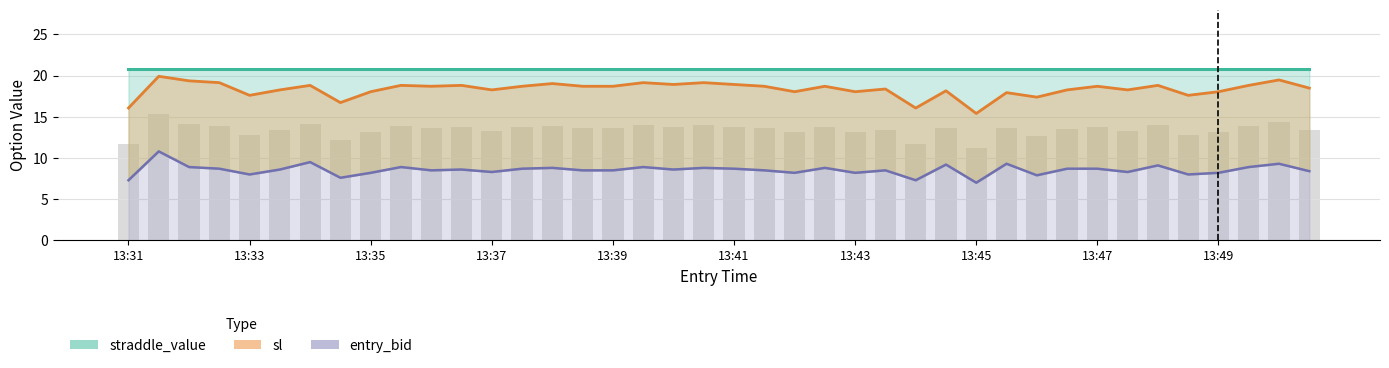

What value does the sl series have at 13:40?

19.1